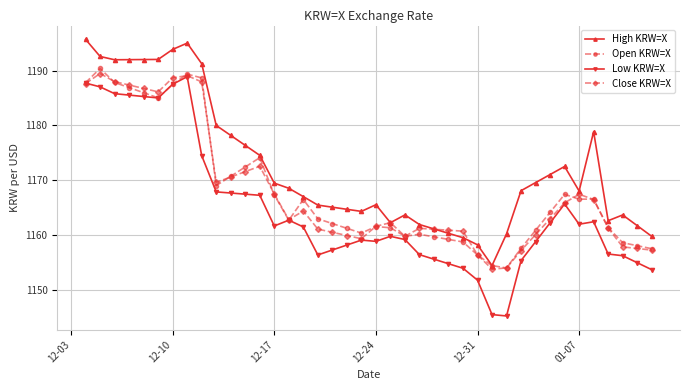

Rank the series by their maximum value, from lowest to highest.

Low KRW=X, Close KRW=X, Open KRW=X, High KRW=X